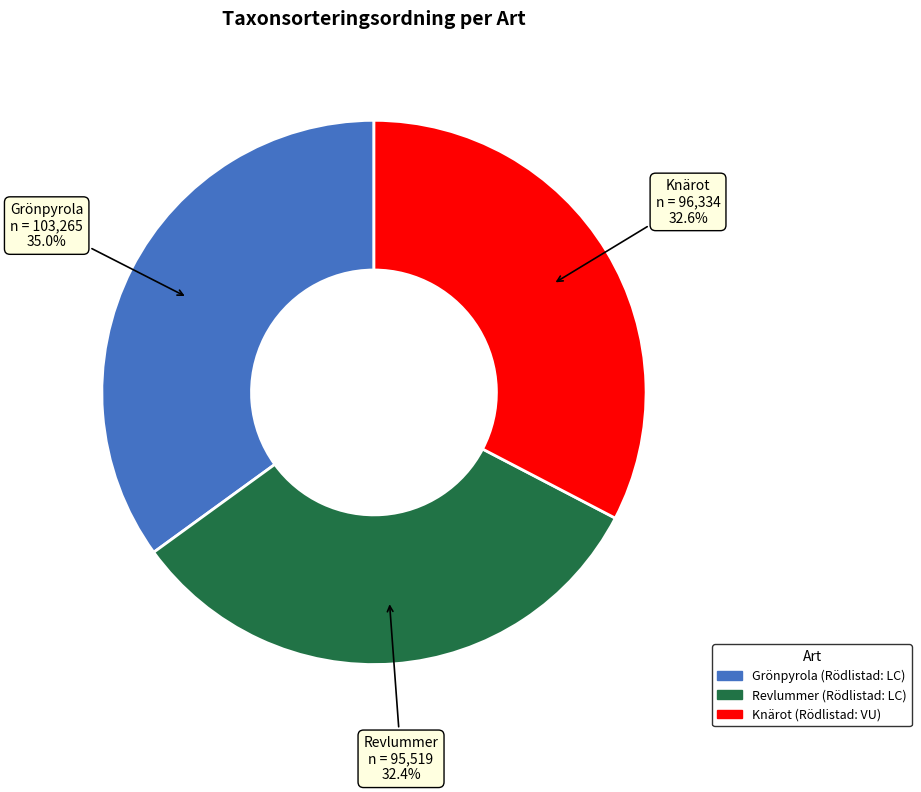

Do Knärot and Revlummer together represent more than half of the pie?

Yes